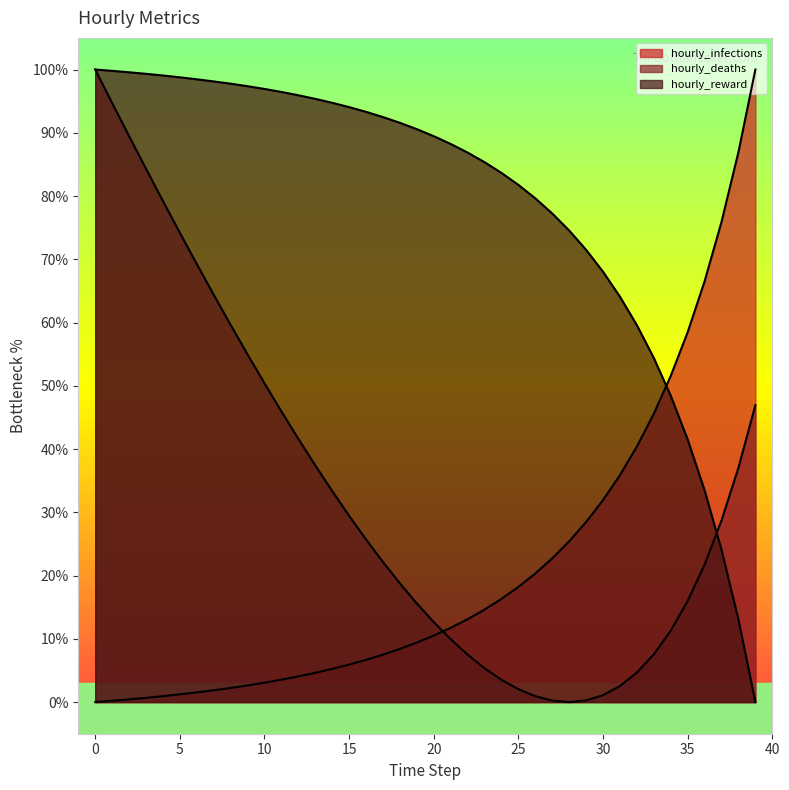

Does the chart display data point markers on the line(s)?

No